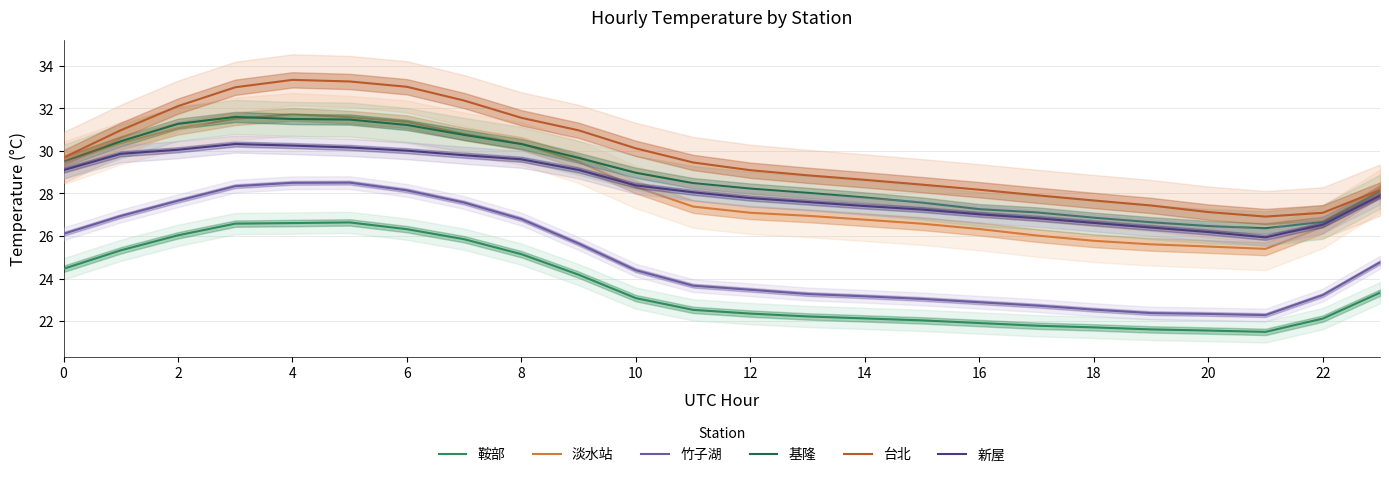

What is the value of the 基隆 point at the 7th from the left?

31.2